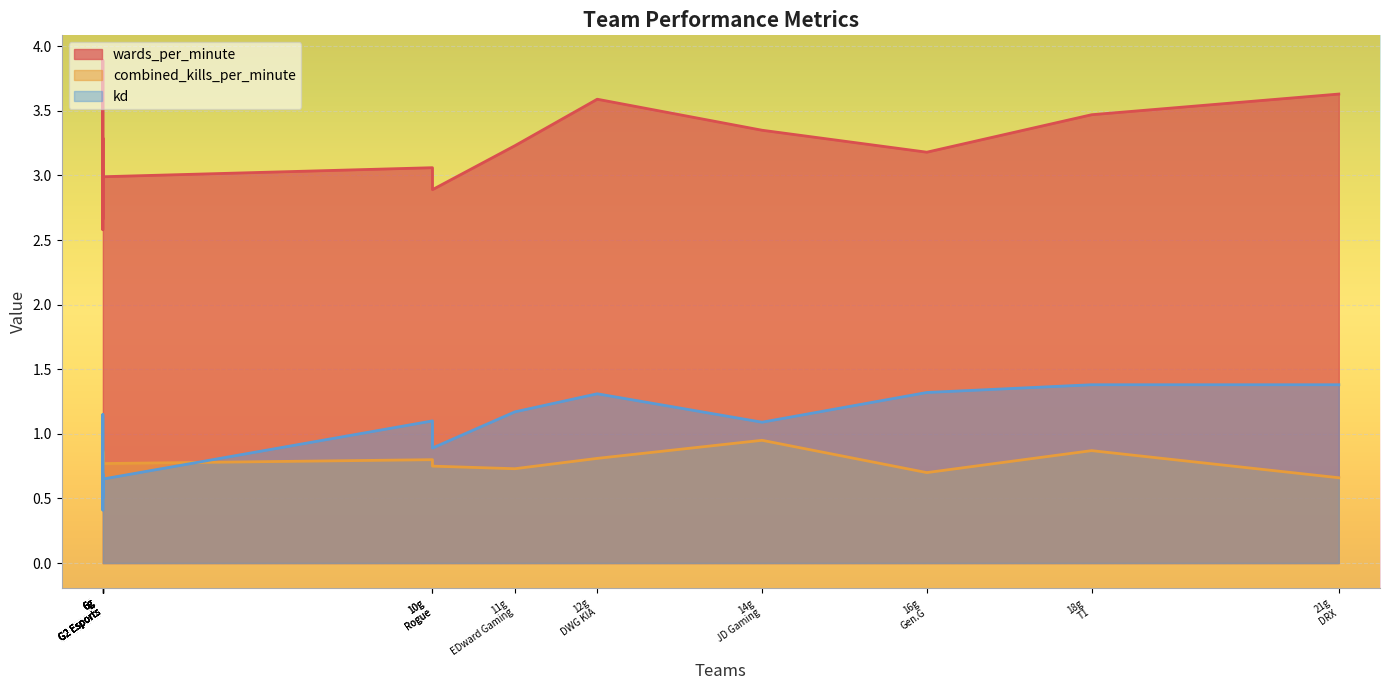

True or false: kd and wards_per_minute cross at least once.

False